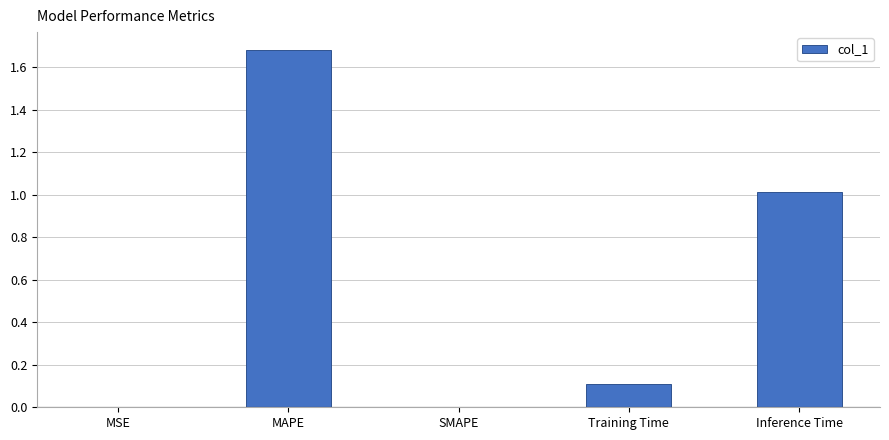

Count the number of data series in this chart.

1